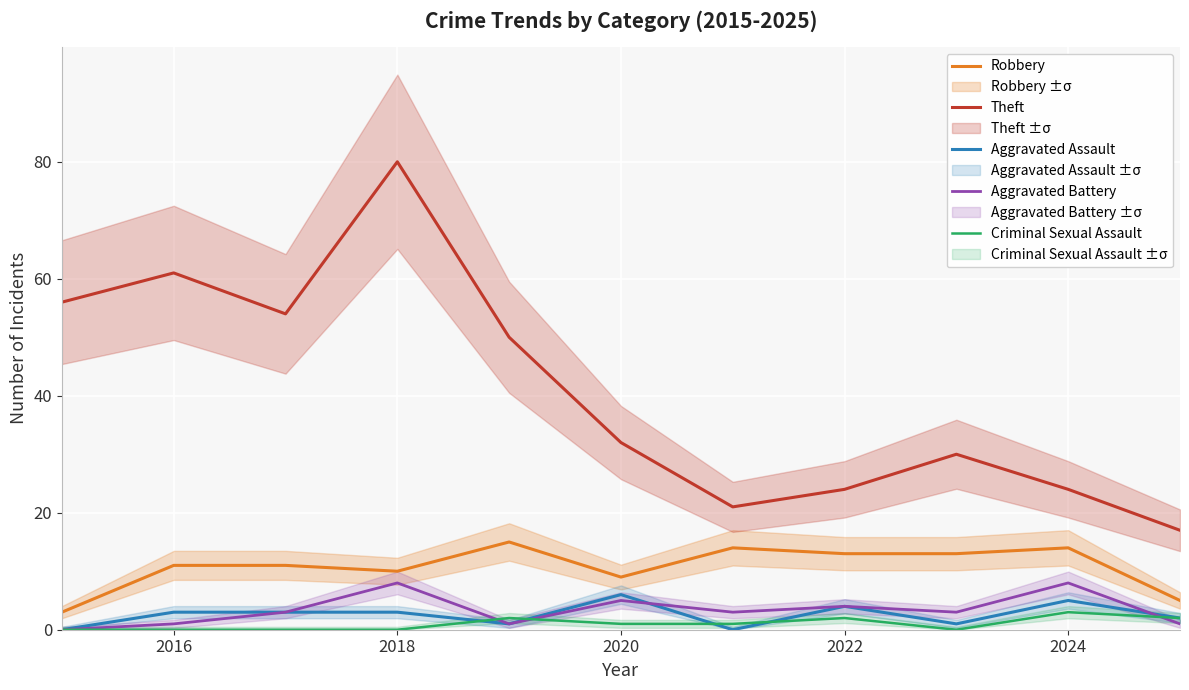

True or false: Aggravated Battery and Theft intersect in this chart.

False